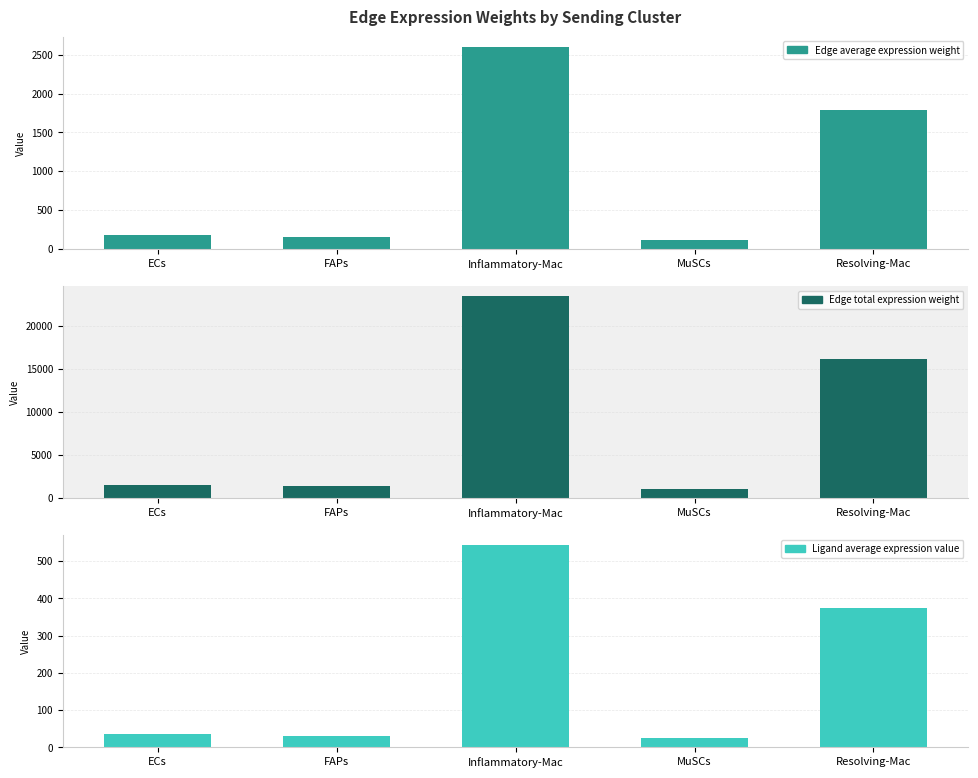

What are all the series names shown in the legend?

Edge average expression weight, Edge total expression weight, Ligand average expression value